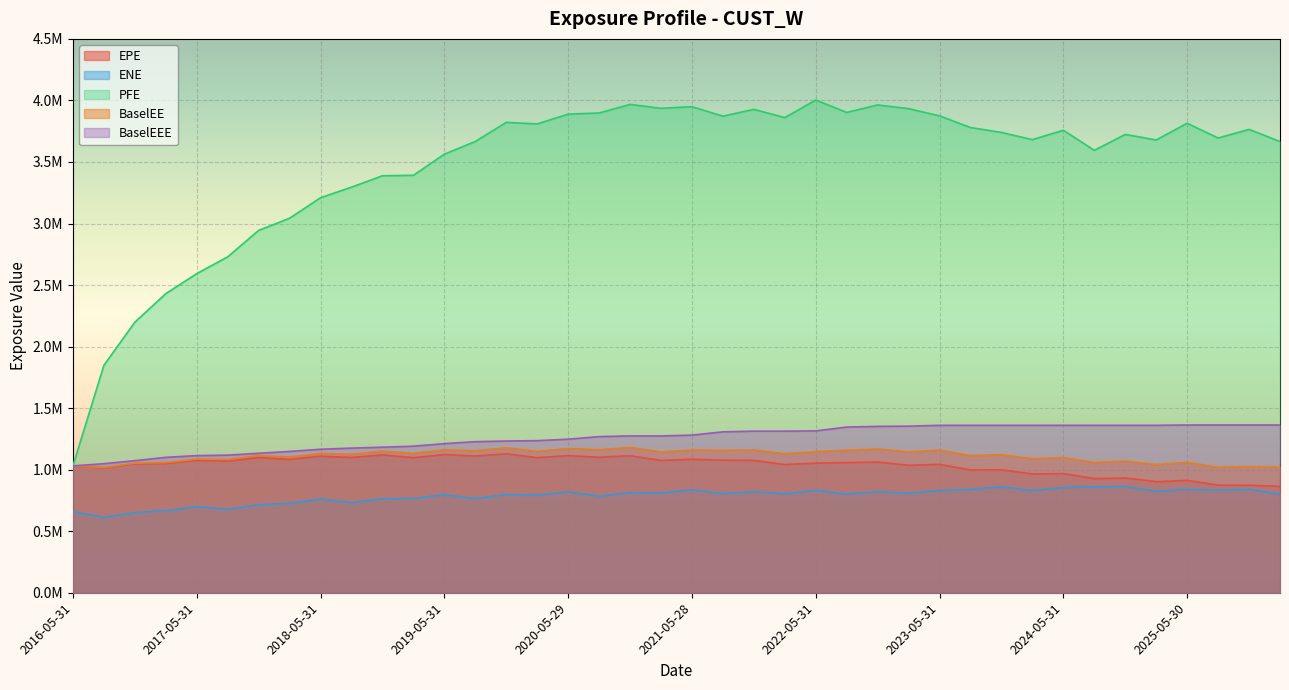

True or false: BaselEE and ENE cross at least once.

False